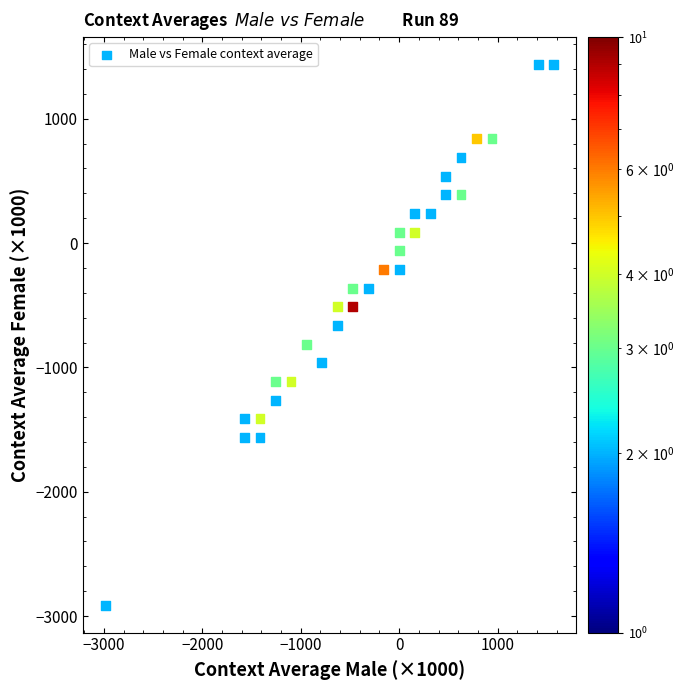

What is the range of Y values (max minus min)?

4354.8